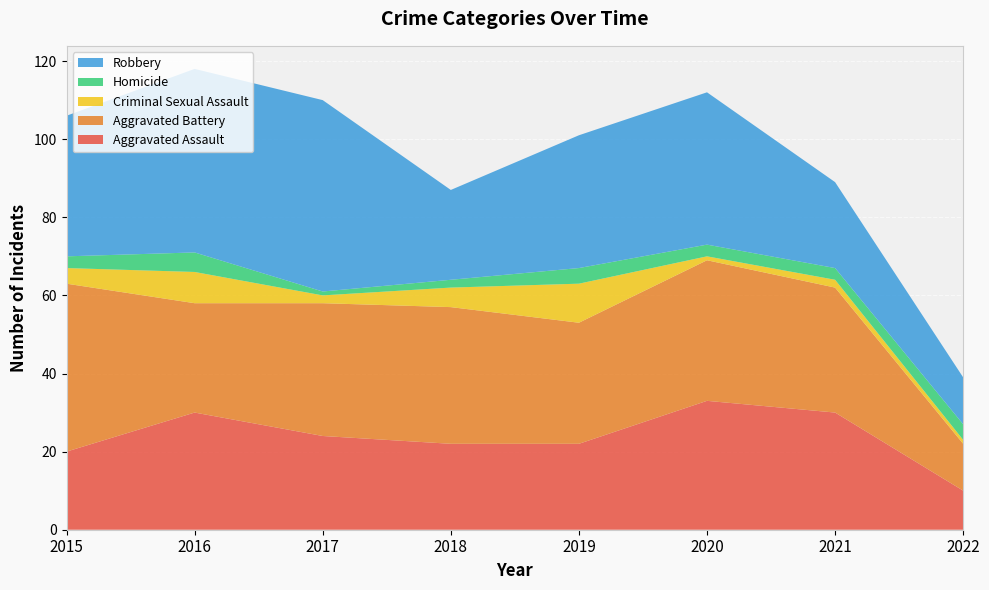

Reading left to right, what are all the values shown in this chart?

Aggravated Assault: 20	30	24	22	22	33	30	10
Aggravated Battery: 43	28	34	35	31	36	32	12
Criminal Sexual Assault: 4	8	2	5	10	1	2	1
Homicide: 3	5	1	2	4	3	3	4
Robbery: 36	47	49	23	34	39	22	12